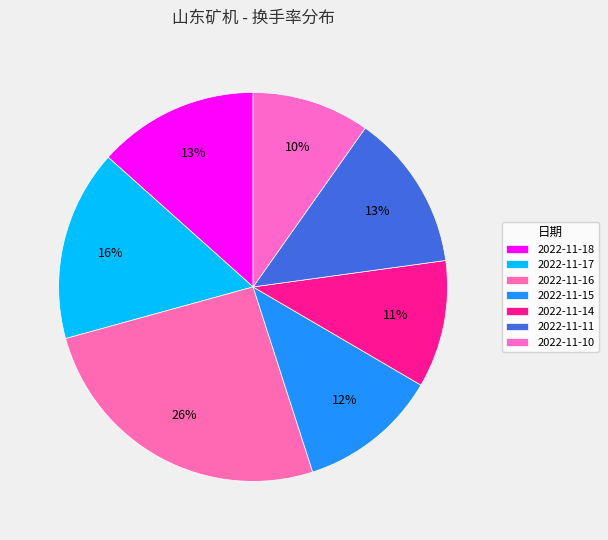

To the nearest percent, what is the average slice percentage?

14%